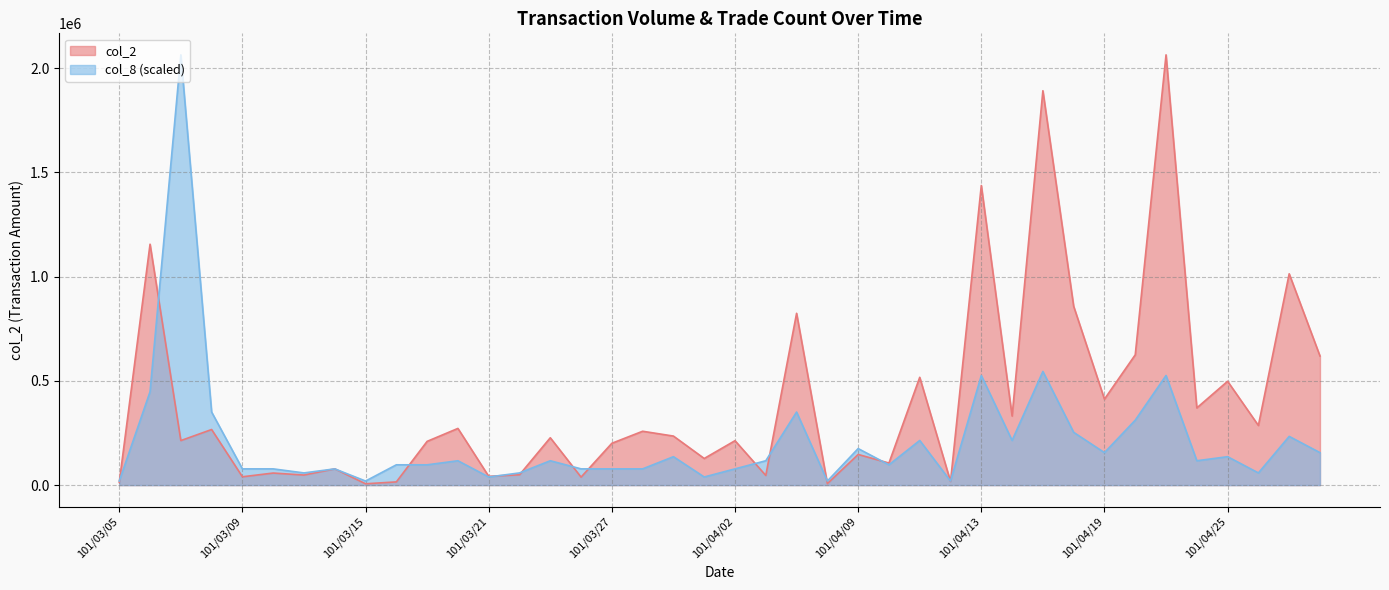

True or false: col_8 has more than 1 points higher than both neighbors.

True